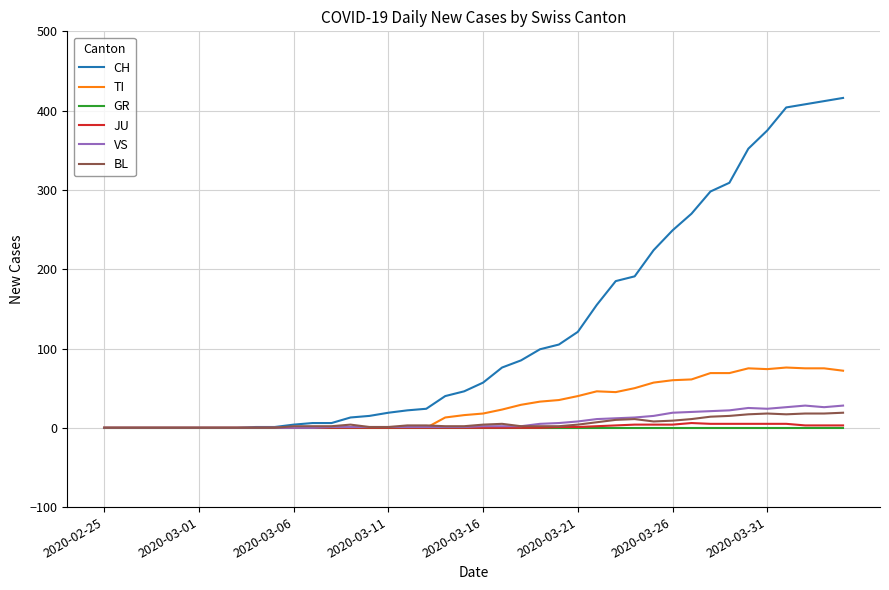

Which series has the largest range (max minus min)?

CH